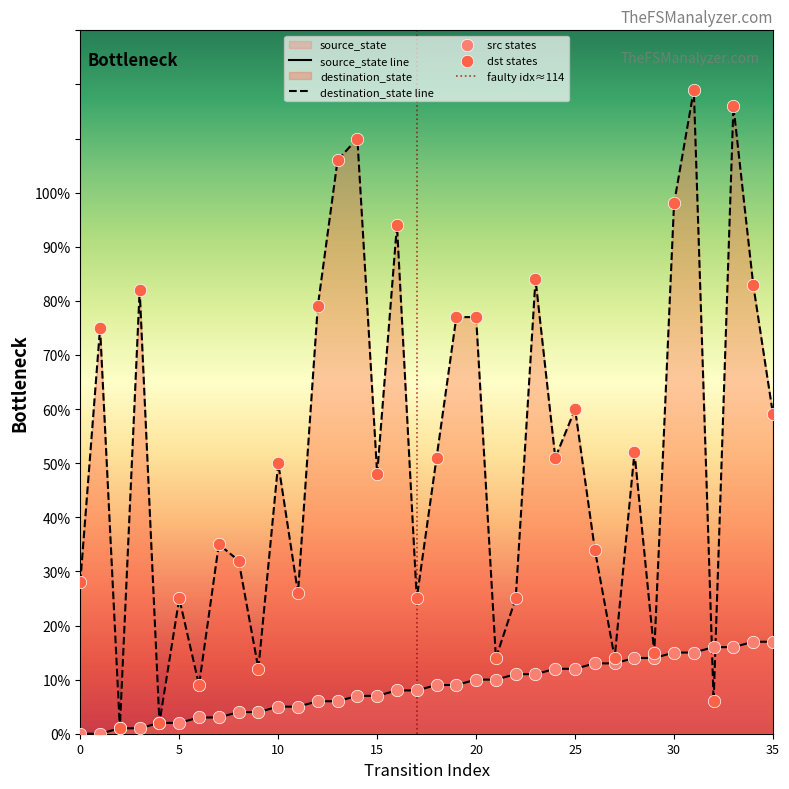

Which series has the widest spread of Y values?

destination_state